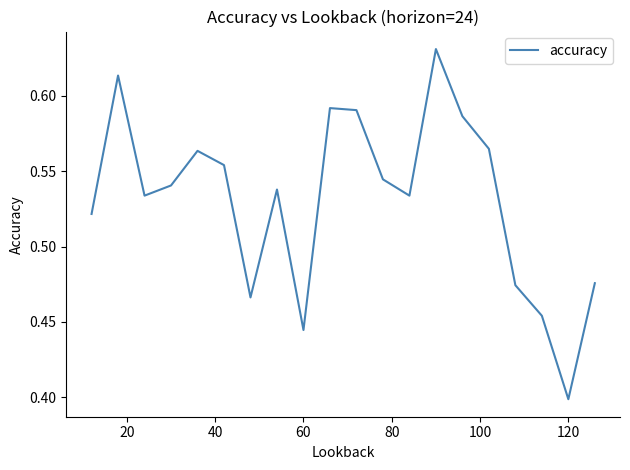

Reading left to right, what are all the values shown in this chart?

0.5	0.6	0.5	0.5	0.6	0.6	0.5	0.5	0.4	0.6	0.6	0.5	0.5	0.6	0.6	0.6	0.5	0.5	0.4	0.5